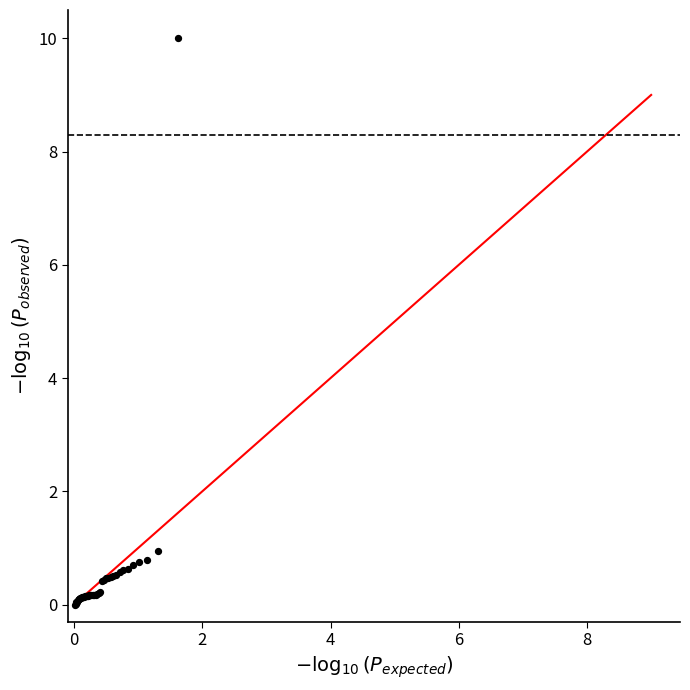

What Y value in the scatter plot is closest to 4?

1.0